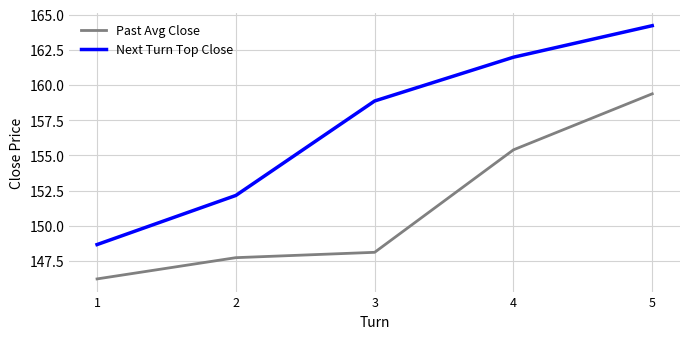

Where does the Next Turn Top Close series first go above 158?

3